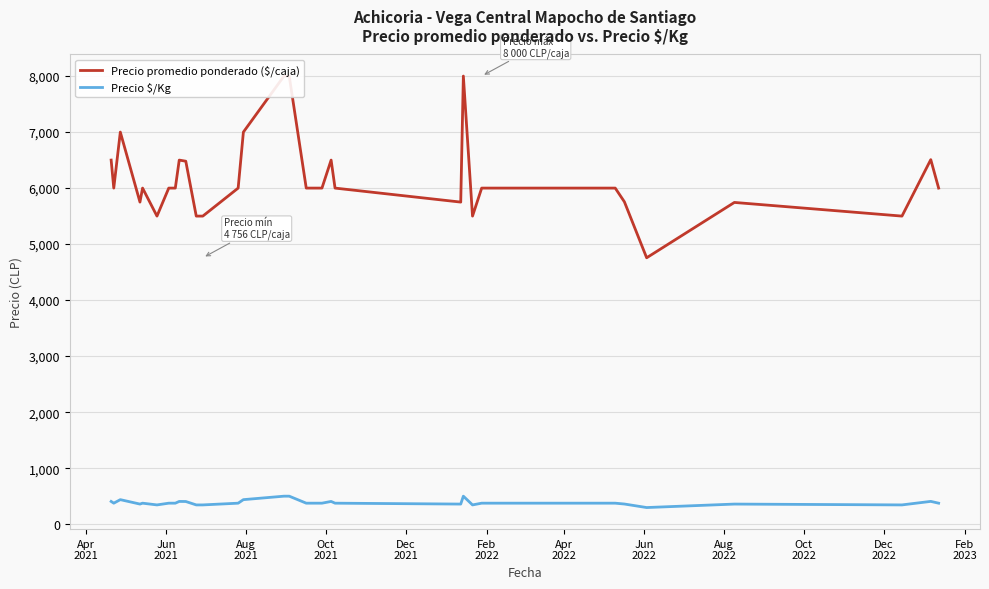

What is the highest value of the Precio $/Kg series?

500